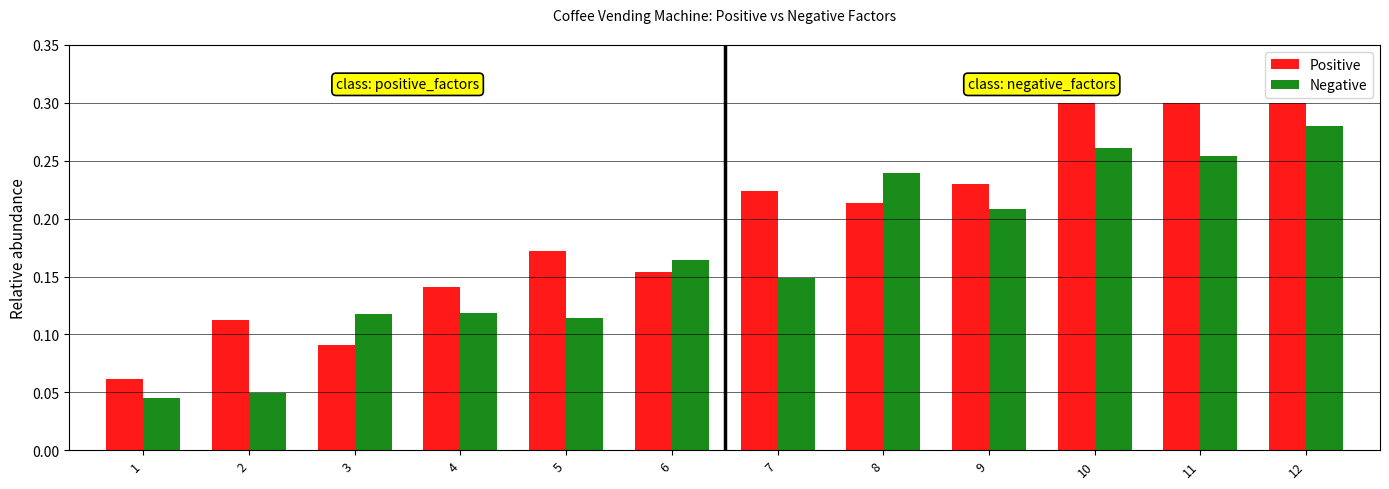

Is it true that Negative equals 0.2 at 4?

False